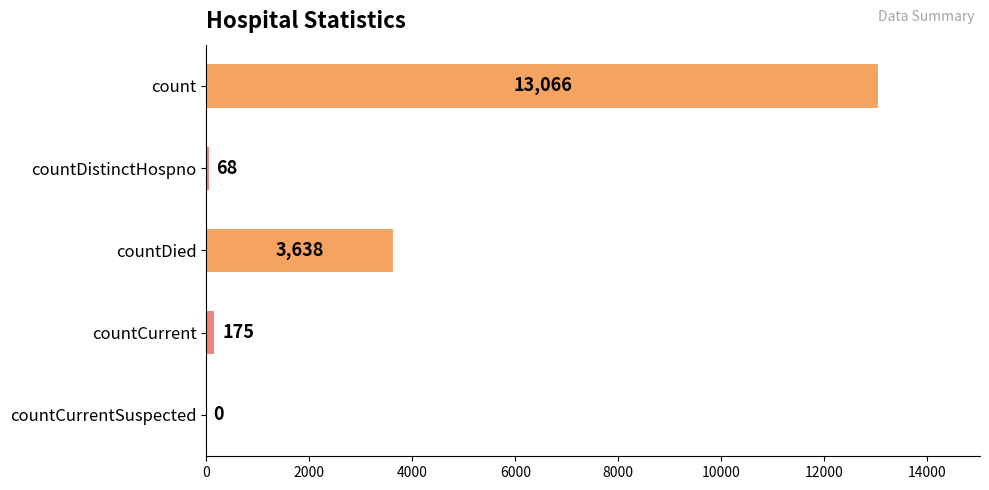

True or false: the data shows 13066 at count.

True